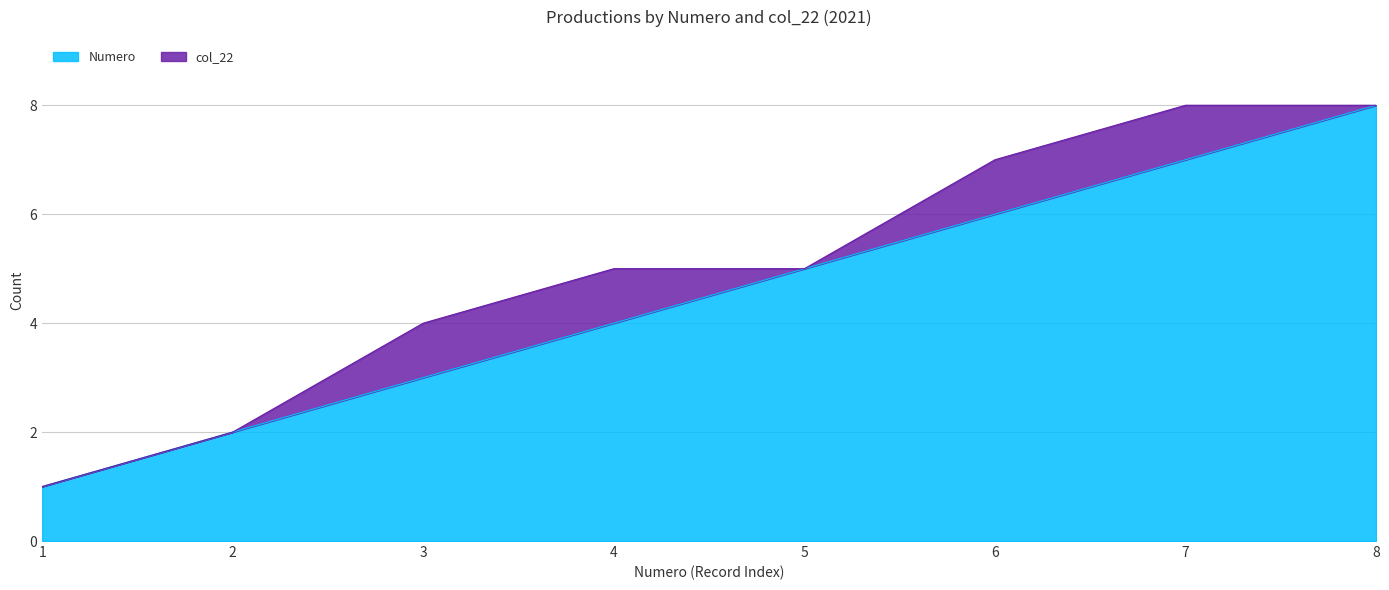

Which has a higher value, 5 or 4?

5